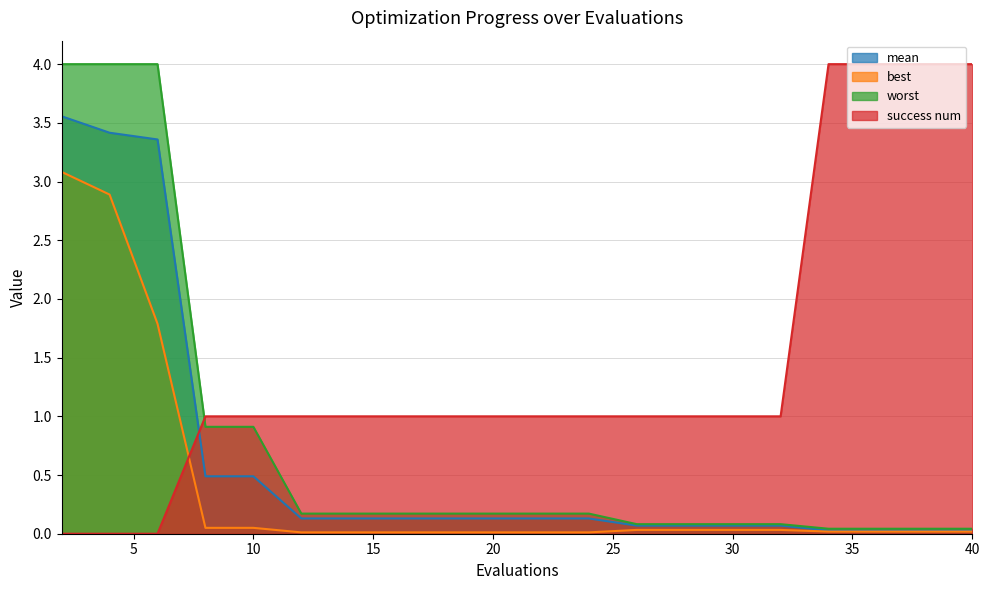

At how many categories does at least one series exceed 3?

7